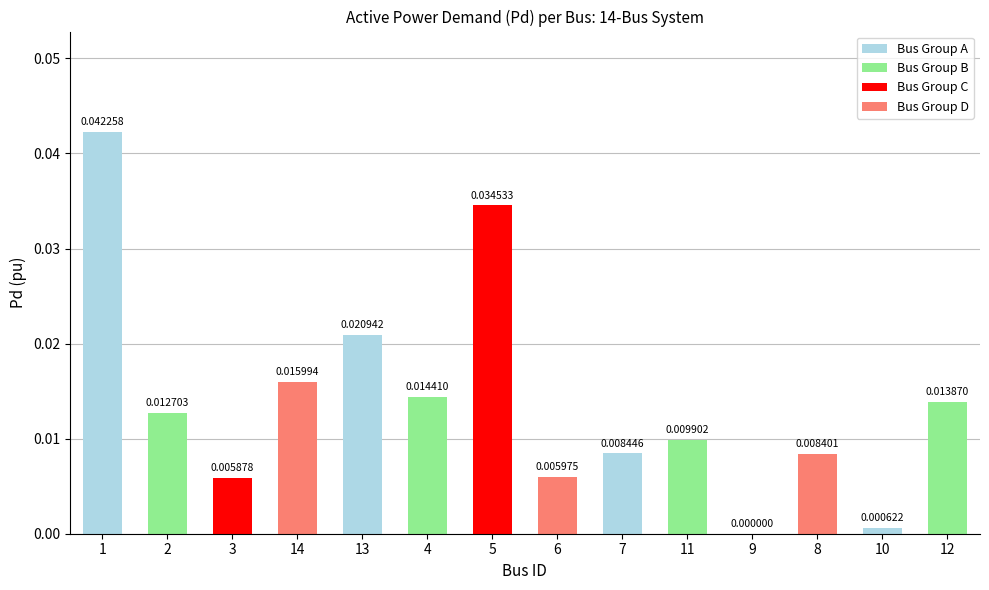

Between 8 and 14, which is larger?

14